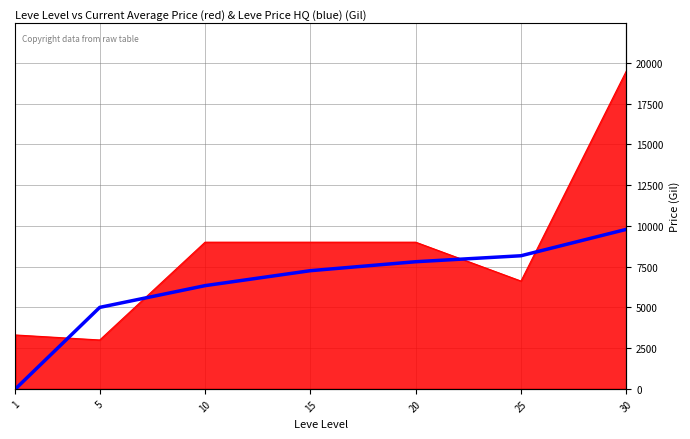

The chart shows a value of 8167.5 at 25. True or false?

True